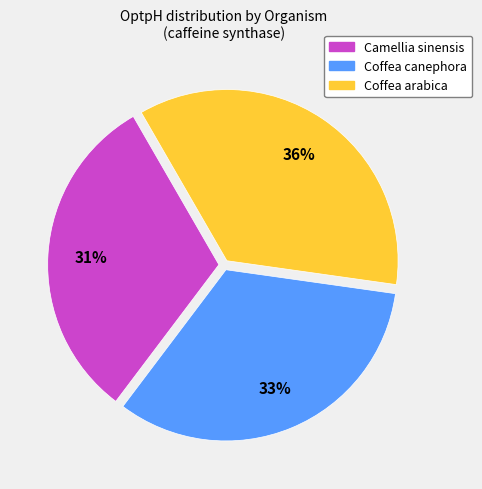

Is it true that Coffea arabica is 36% of the pie?

True